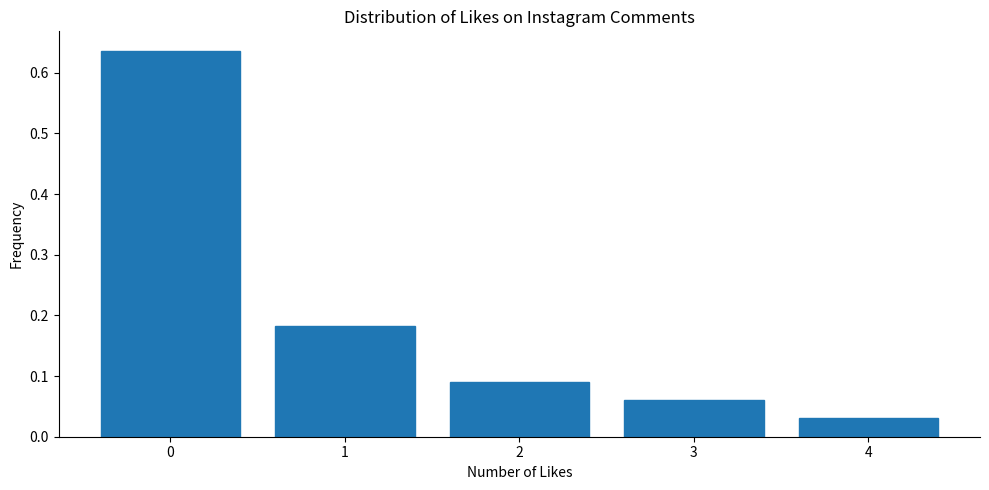

Reading left to right, transcribe this chart: for each bar, give the range it covers on the x-axis and its height. The values are not printed on the chart, so give them approximately, as read against the axis.

-0.5 to 0.5: 0.64
0.5 to 1.5: 0.18
1.5 to 2.5: 0.09
2.5 to 3.5: 0.06
3.5 to 4.5: 0.03